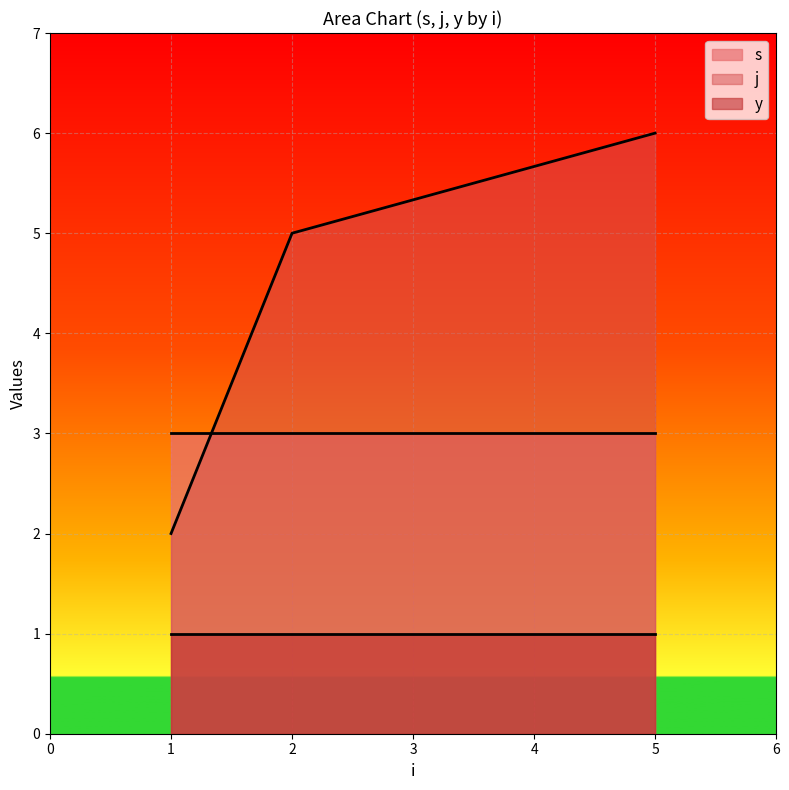

At how many categories does at least one series exceed 3?

2